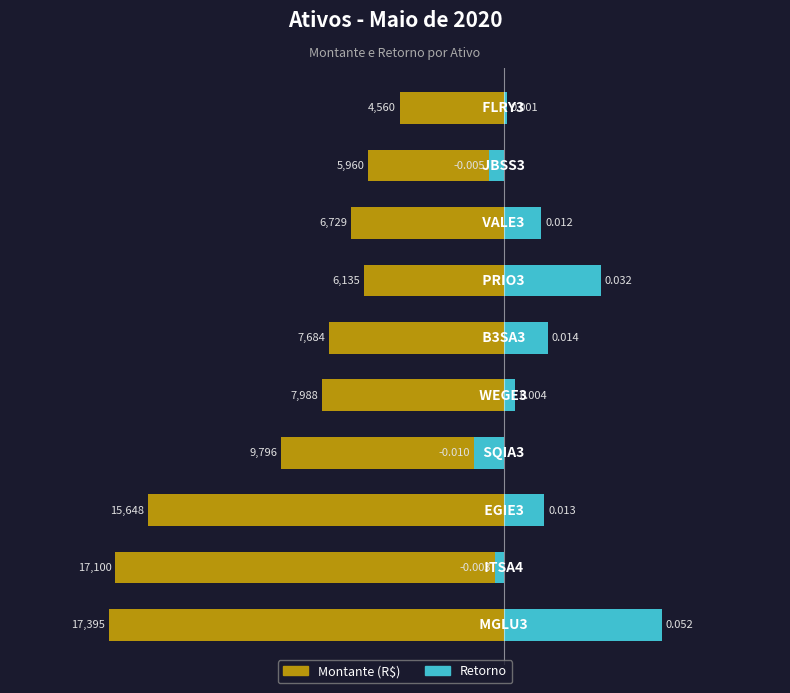

Which series has the widest spread of values?

Montante